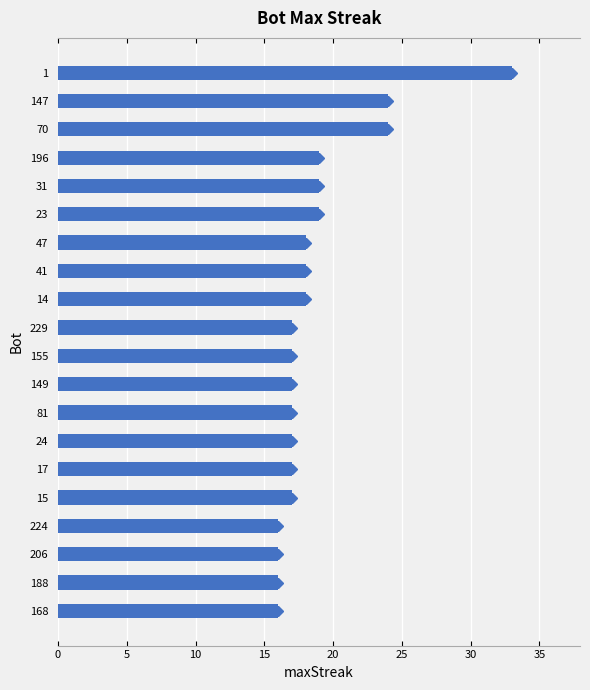

The value at 147 is 42. True or false?

False